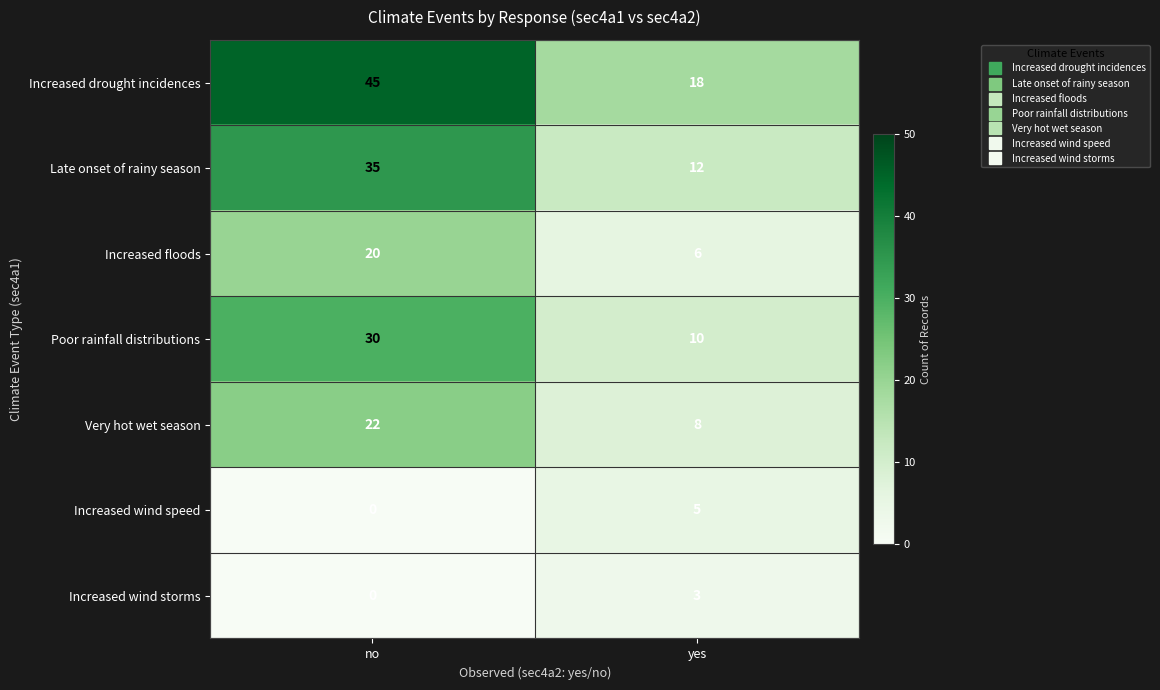

What is the maximum value shown in the chart?

45